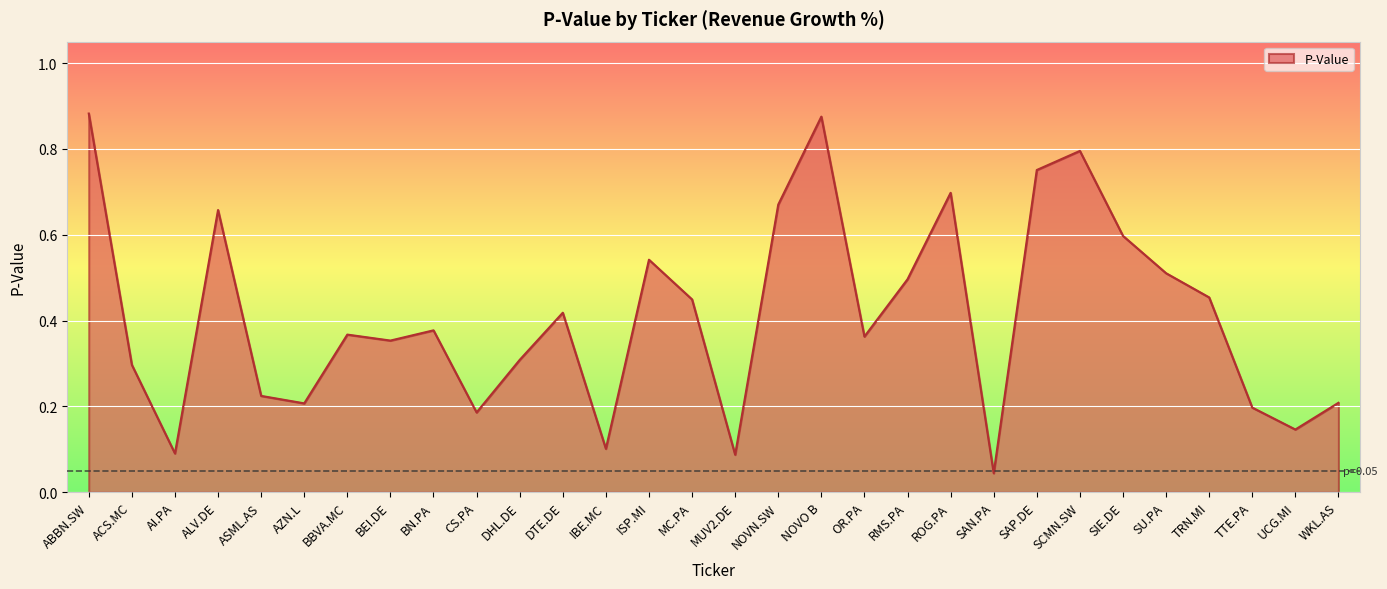

What position from the right is AI.PA?

28